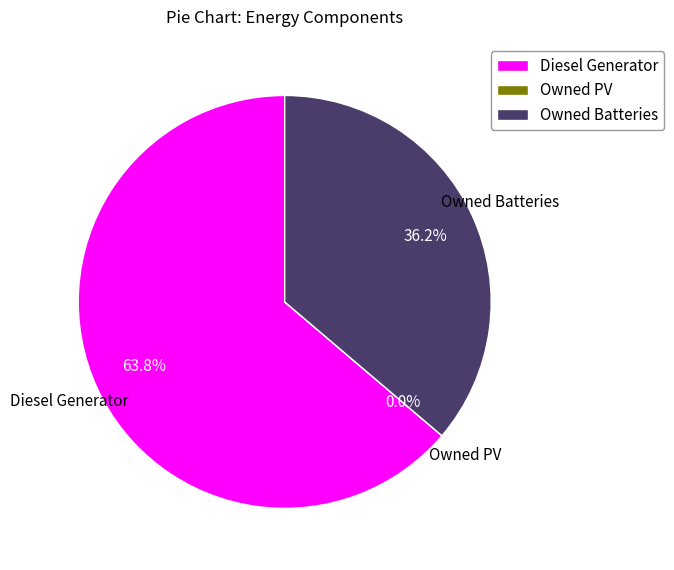

To the nearest percent, what is the combined percentage of Diesel Generator and Owned PV?

64%